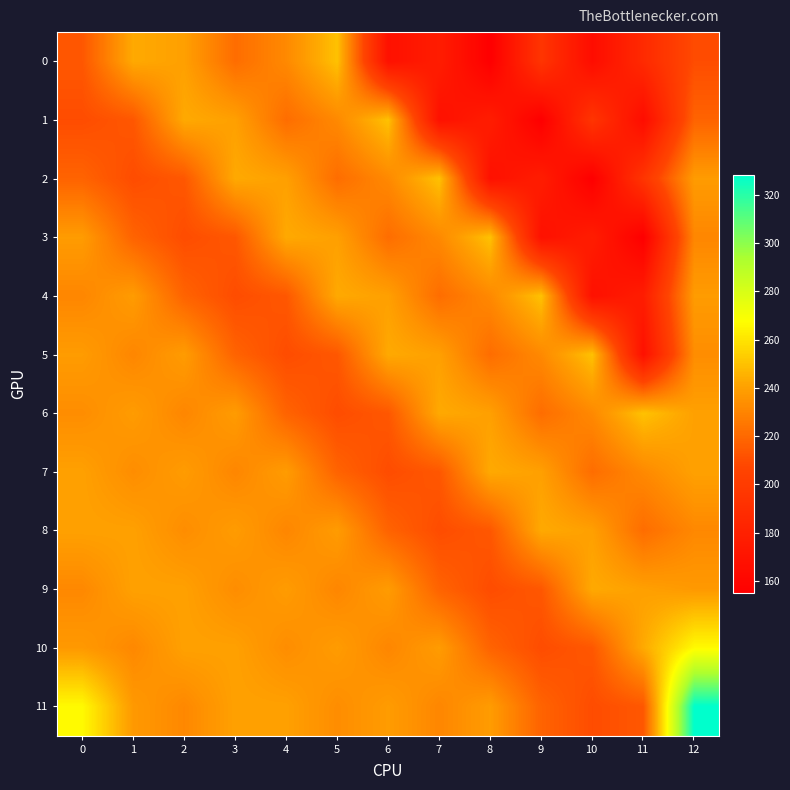

Which label corresponds to the smallest value in the chart?

8